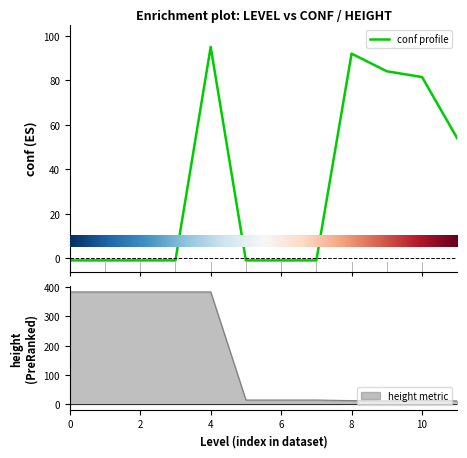

What is the maximum value shown in the chart?

384.0